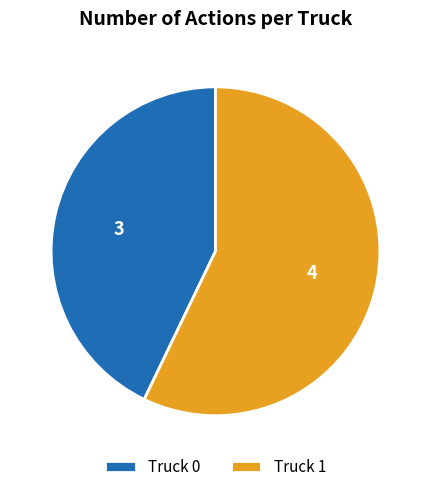

What is the smallest slice in the pie chart?

Truck 0